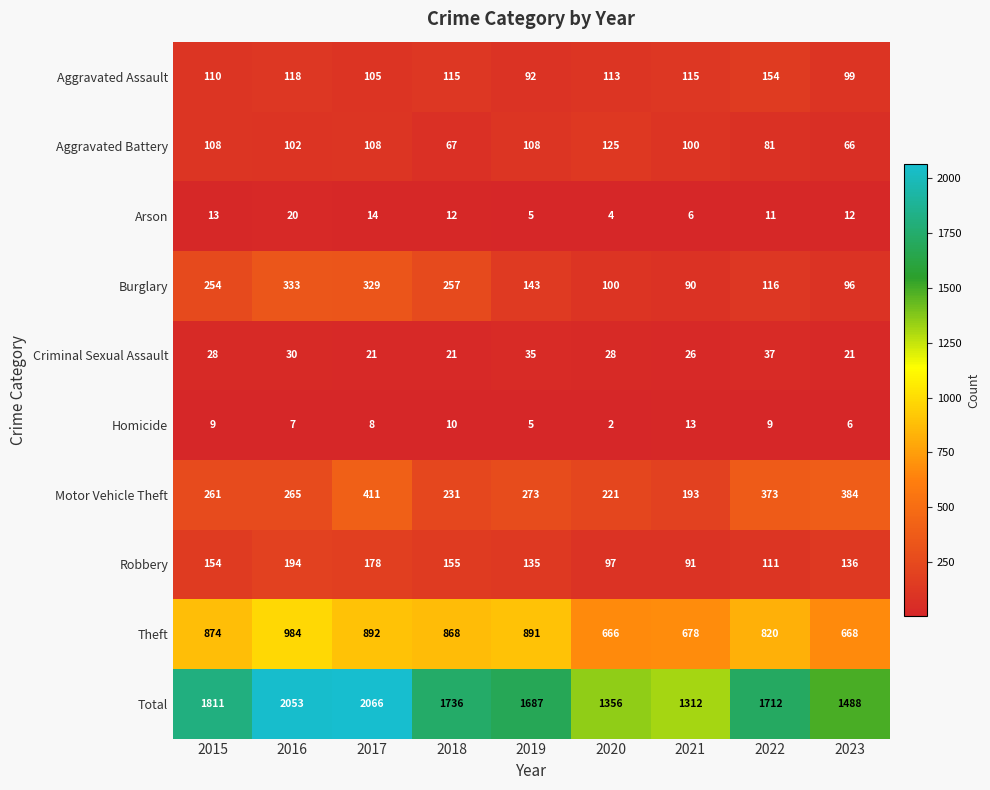

What is the sum of the Total values at 2017 and 2022?

3778